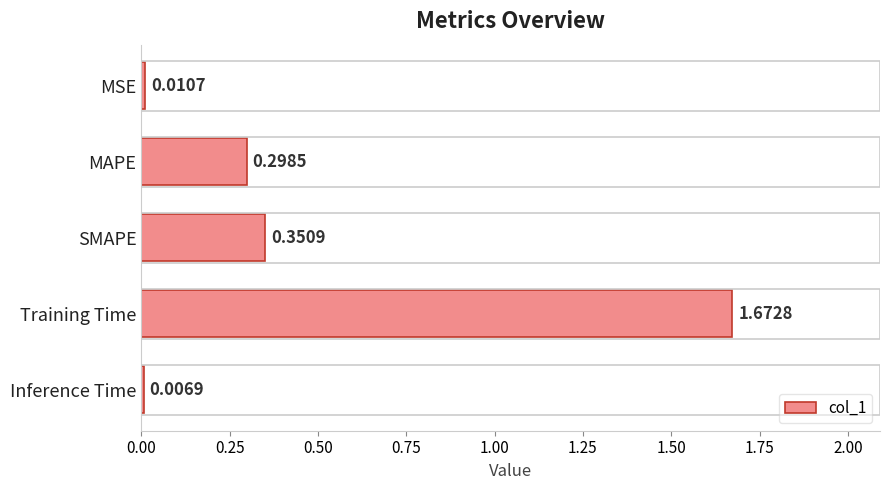

What is the label of the 5th bar from the bottom?

MSE